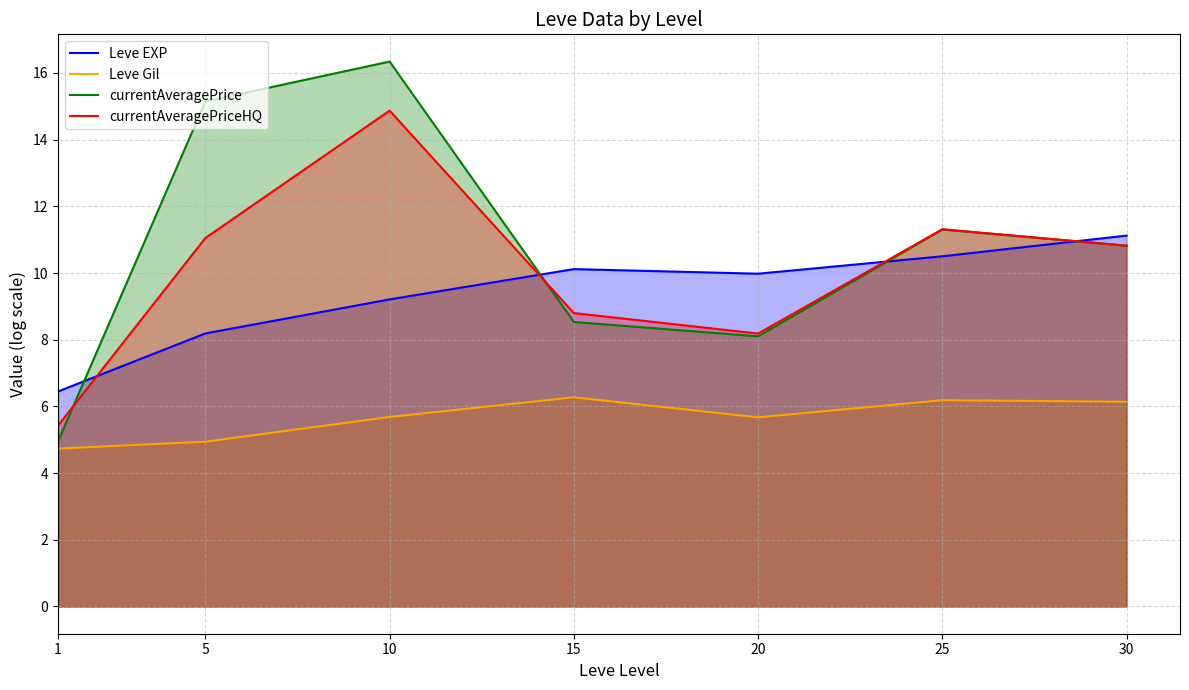

List the labels in order of Leve Gil value, smallest first.

1, 5, 20, 10, 30, 25, 15